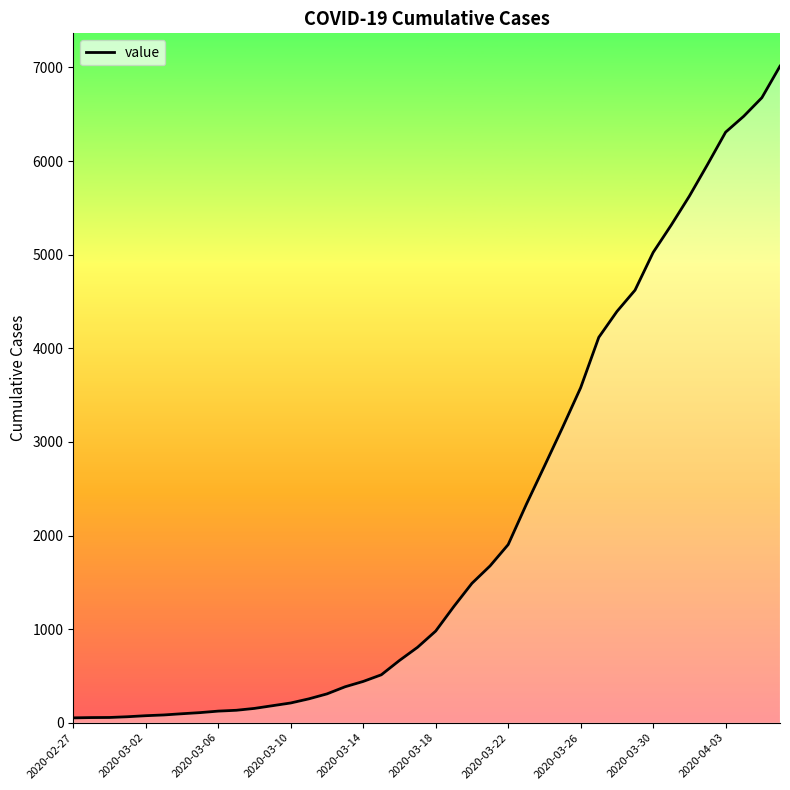

What is the greatest value displayed?

7014